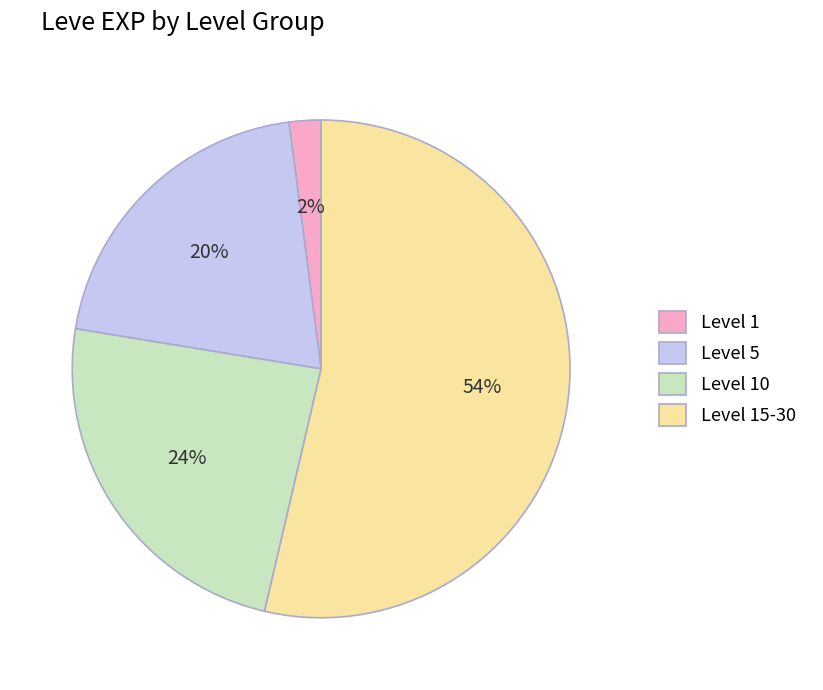

True or false: Level 10 accounts for 24% of the total.

True